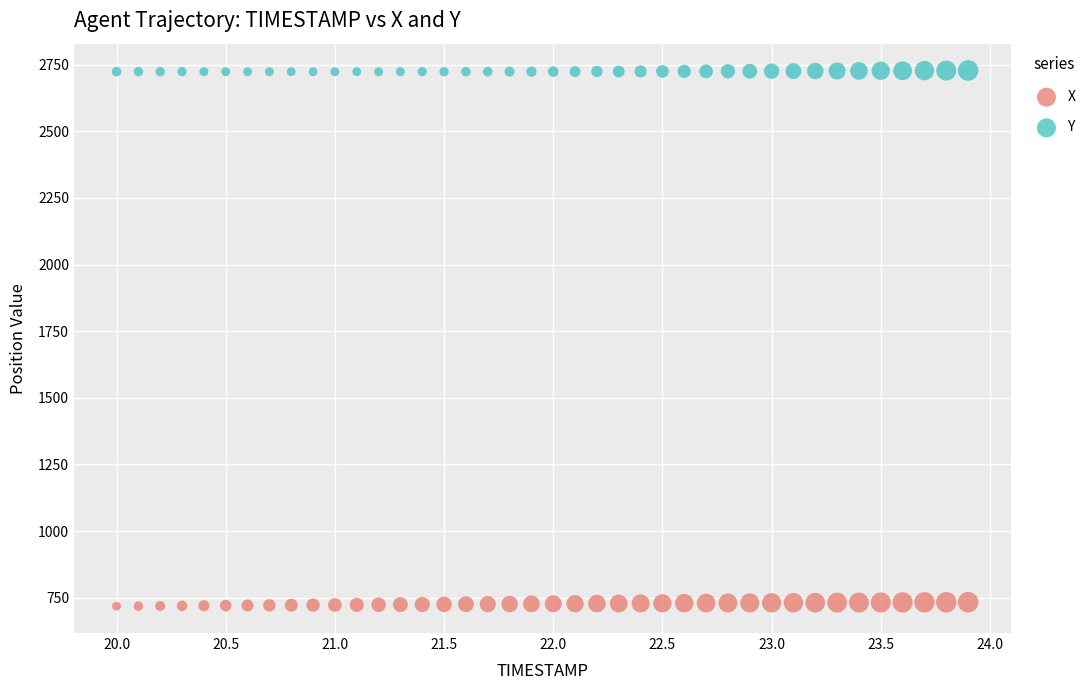

Across all data points, what is the range of Y values (max minus min)?

2009.7